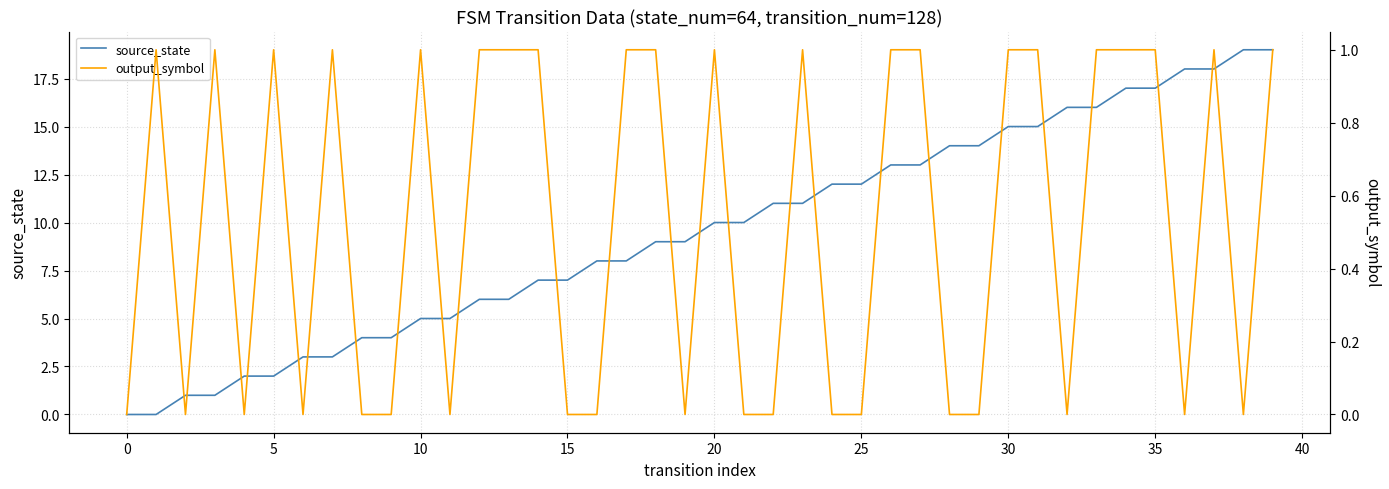

What is the difference between the source_state values at 35 and 11?

12